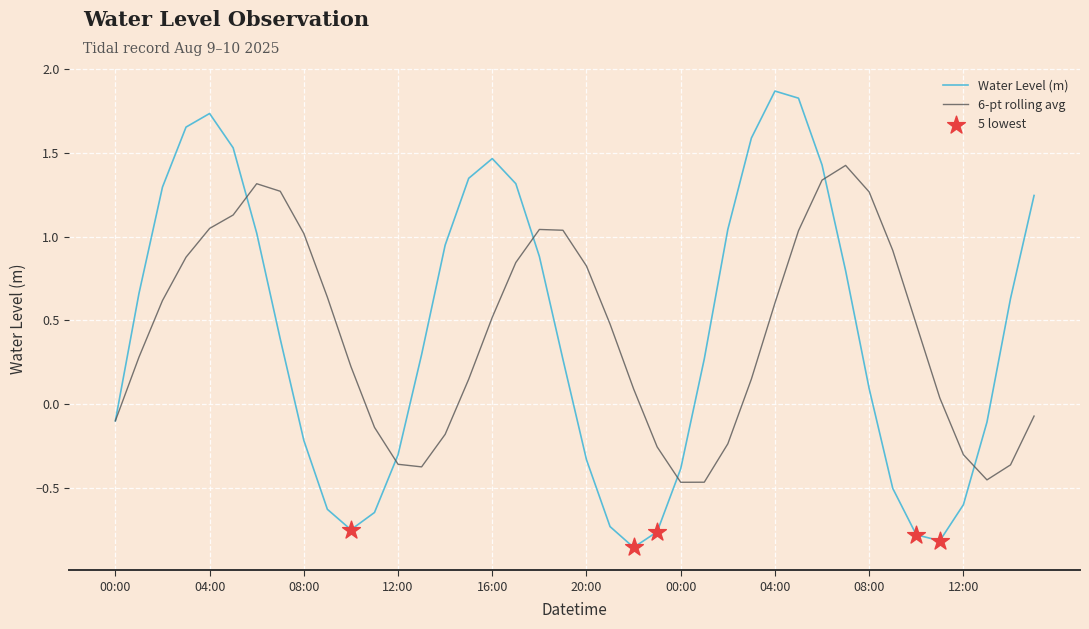

Rank the series by their maximum value, from lowest to highest.

6-pt rolling avg, Water Level (m)